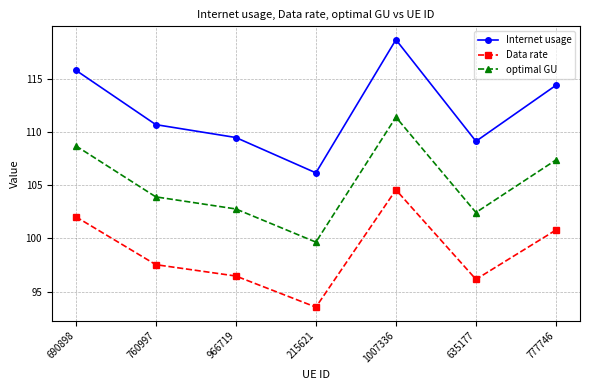

Where is Internet usage nearest to the value 112?

760997